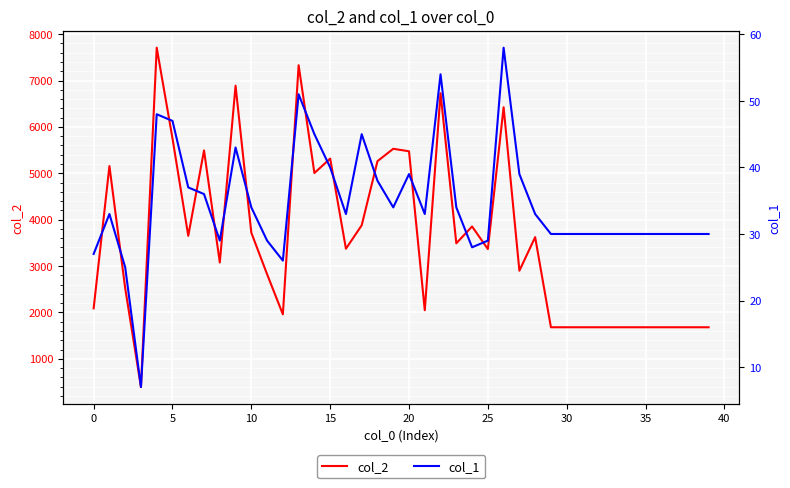

What is the label of the 33rd point from the left?

32